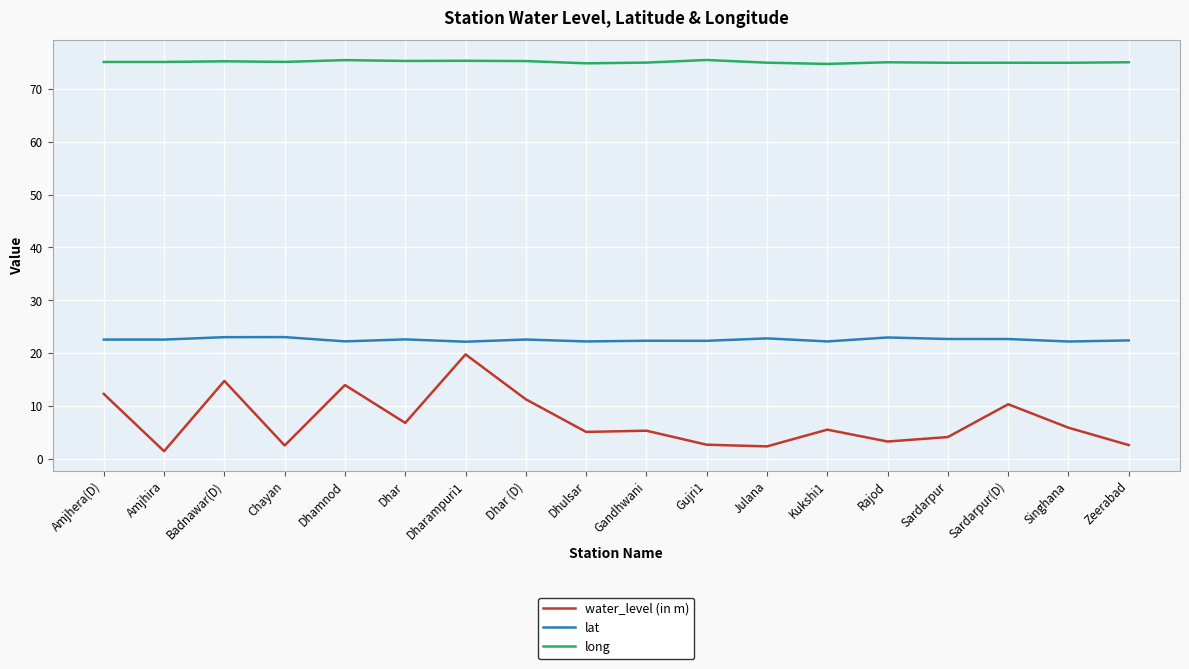

What is the sum of all long values?

1352.2